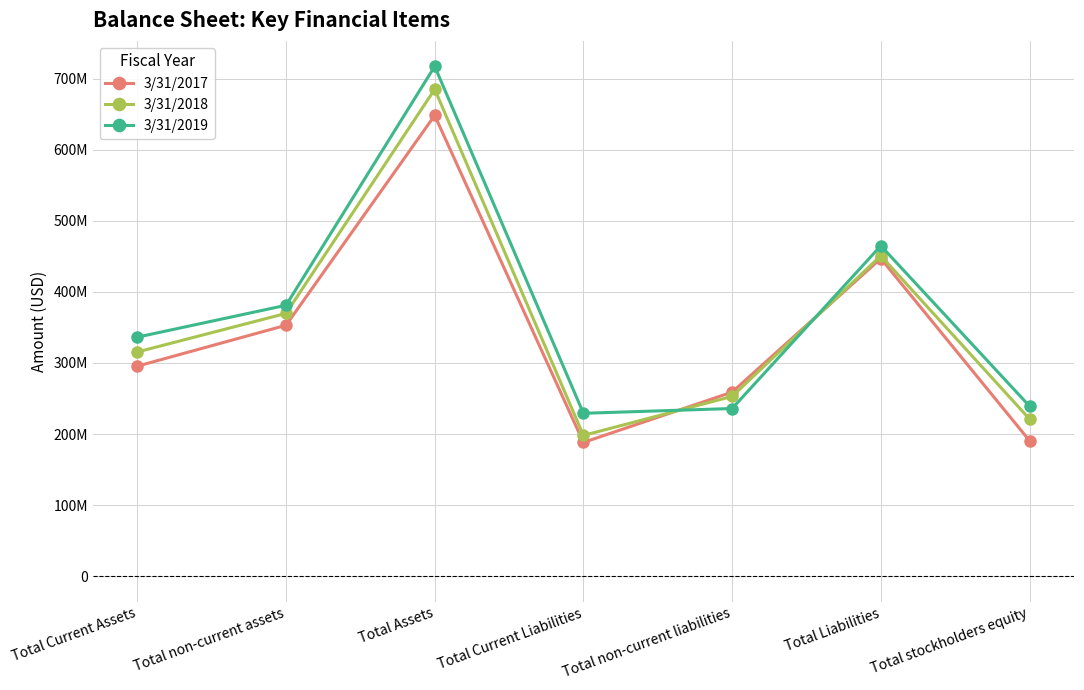

What are all the series names shown in the legend?

3/31/2017, 3/31/2018, 3/31/2019